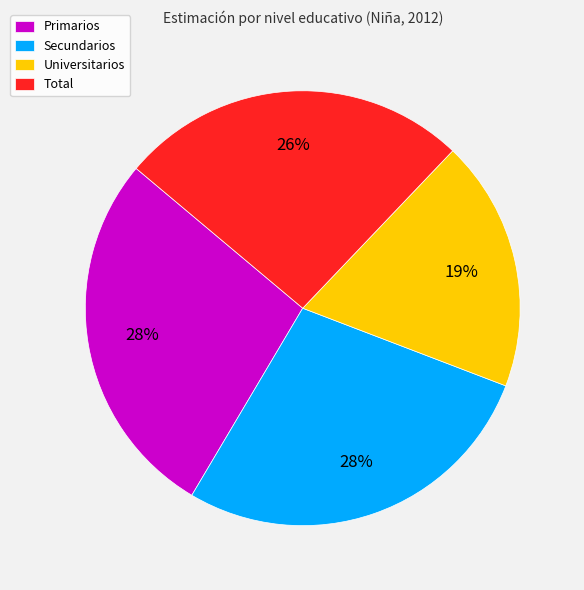

How many segments does this pie chart have?

4